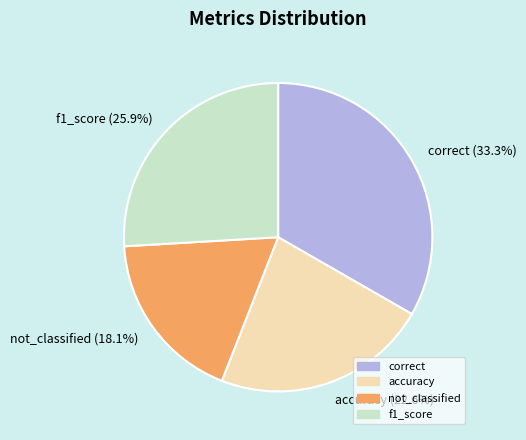

Is accuracy the majority of the pie?

No